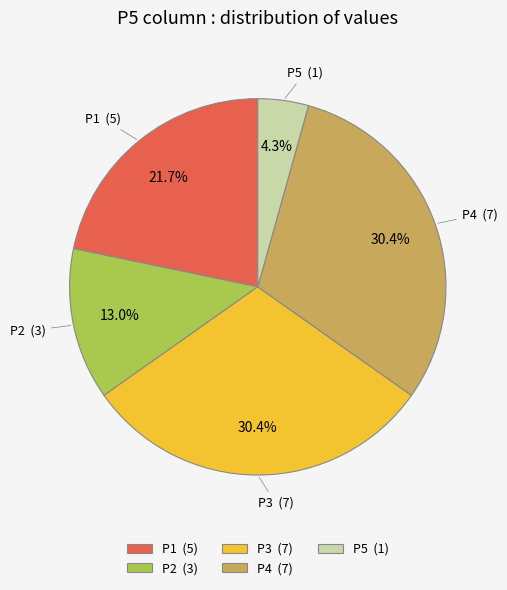

To the nearest percent, what is the average slice percentage?

20%